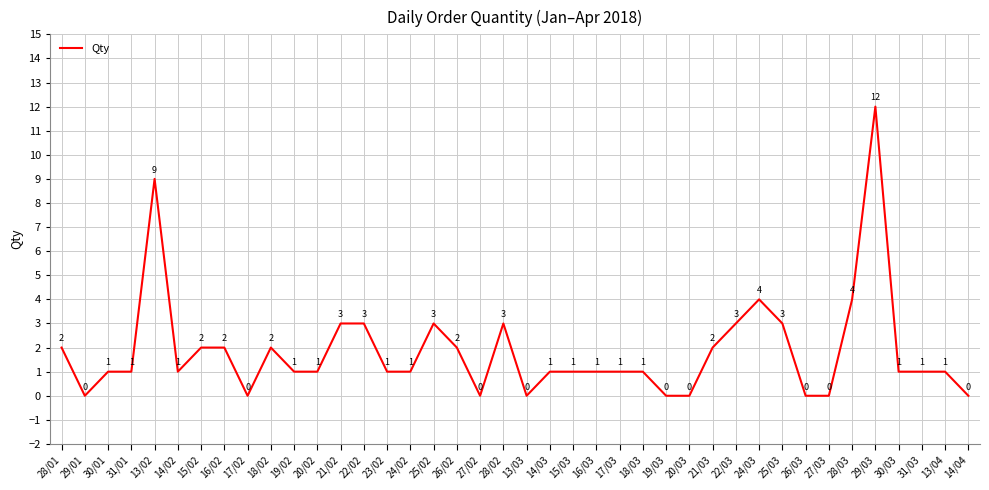

What is the greatest value displayed?

12